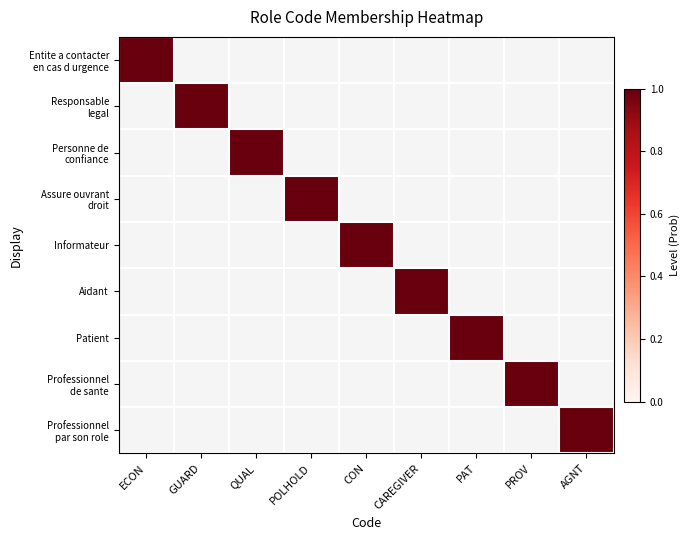

List the series in order of their peak value, highest first.

Entite a contacter en cas d urgence, Responsable legal, Personne de confiance, Assure ouvrant droit, Informateur, Aidant, Patient, Professionnel de sante, Professionnel par son role